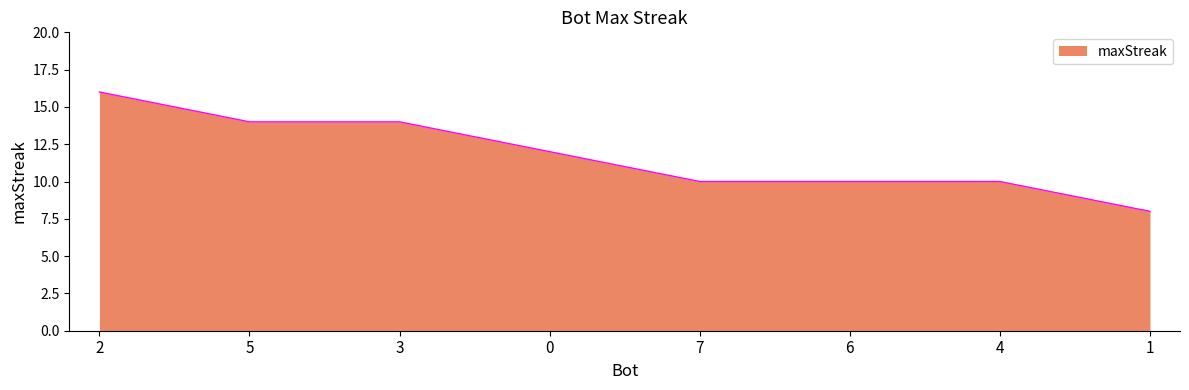

True or false: the data shows 10 at 6.

True